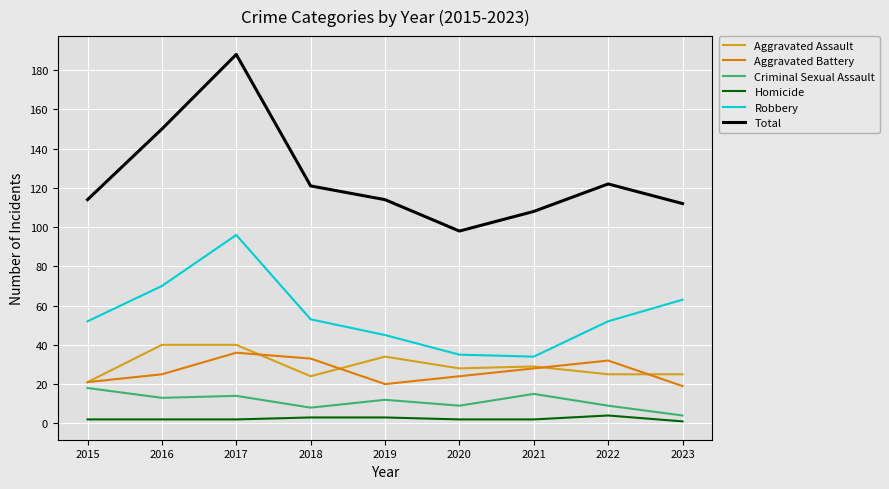

Where is Total nearest to the value 143?

2016